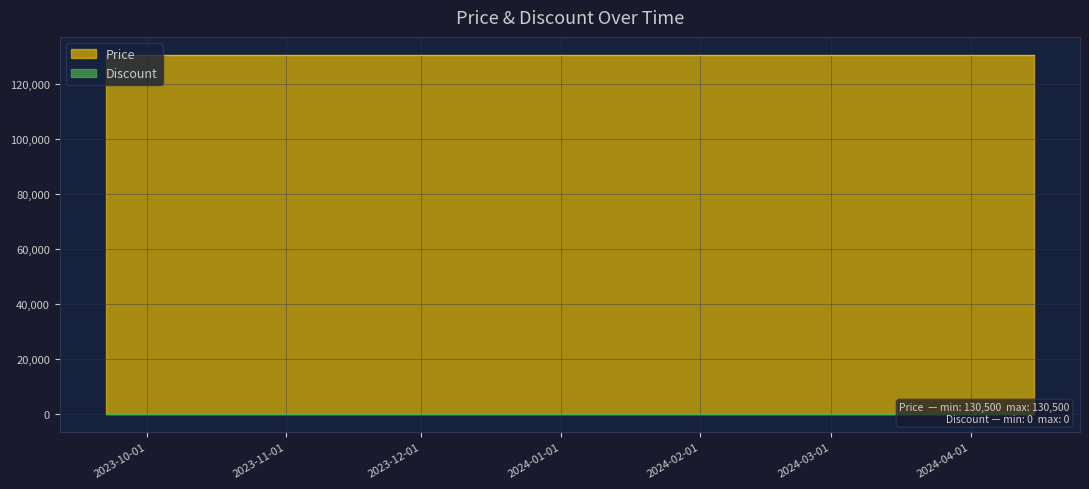

Reading right to left, list all the values displayed in this chart.

Price: 130500	130500	130500	130500	130500	130500	130500	130500	130500	130500	130500	130500	130500	130500	130500
Discount: 0	0	0	0	0	0	0	0	0	0	0	0	0	0	0